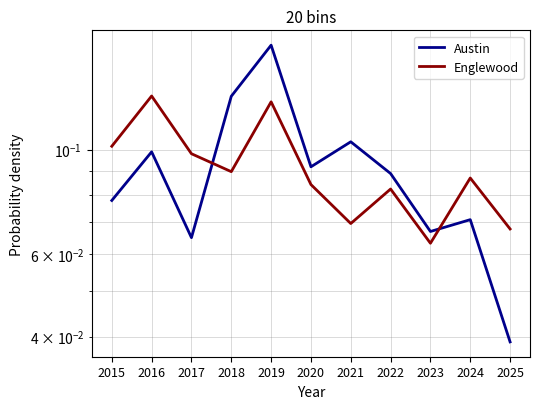

Which series has the largest total across all categories?

Austin